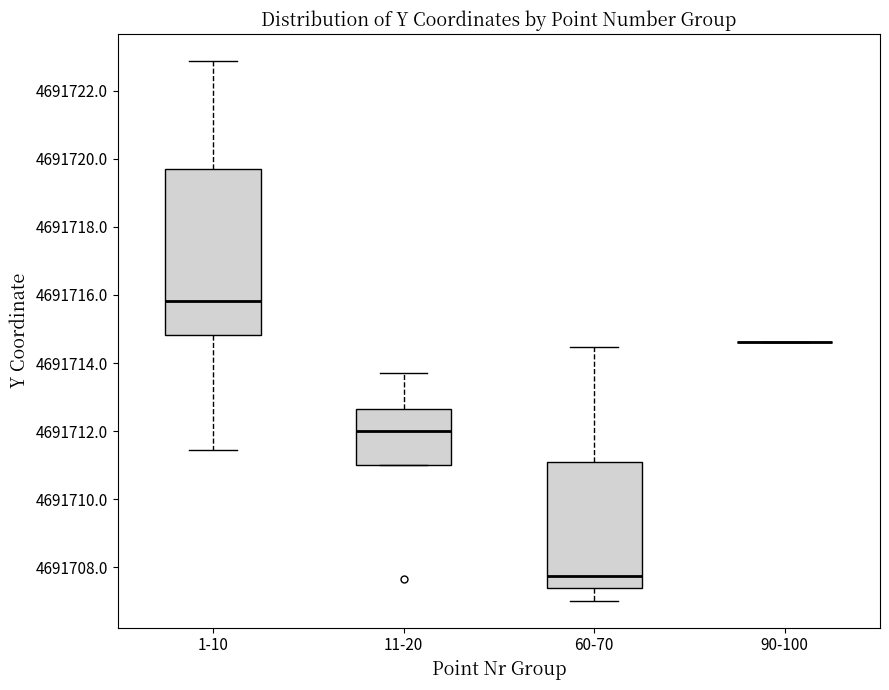

Reading left to right, transcribe this box plot: for each box, give where its median line is, the range the box spans, and where its two whiskers end, as read against the y-axis. The values are not printed on the chart, so give them approximately, as read against the axis.

1-10: median 4691715.8, box 4691714.8 to 4691719.8, whiskers 4691711.4 to 4691722.8
11-20: median 4691712.0, box 4691711.0 to 4691712.6, whiskers 4691711.0 to 4691713.8
60-70: median 4691707.8, box 4691707.4 to 4691711.2, whiskers 4691707.0 to 4691714.4
90-100: box collapsed to a line at 4691714.6, whiskers 4691714.6 to 4691714.6